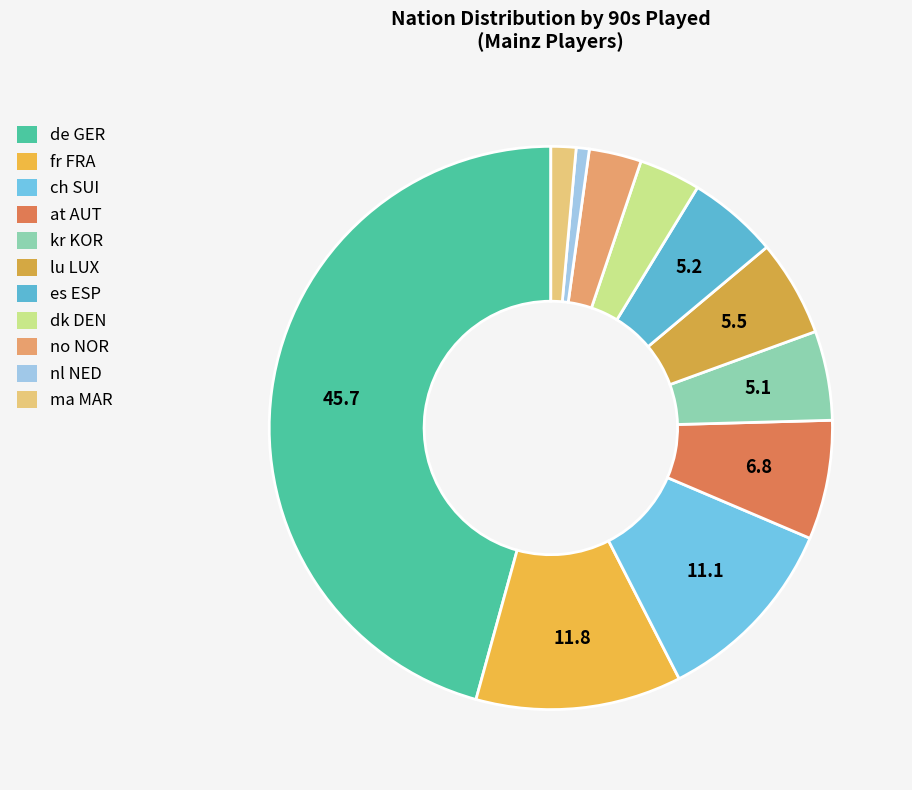

Count the number of slices in the pie.

11